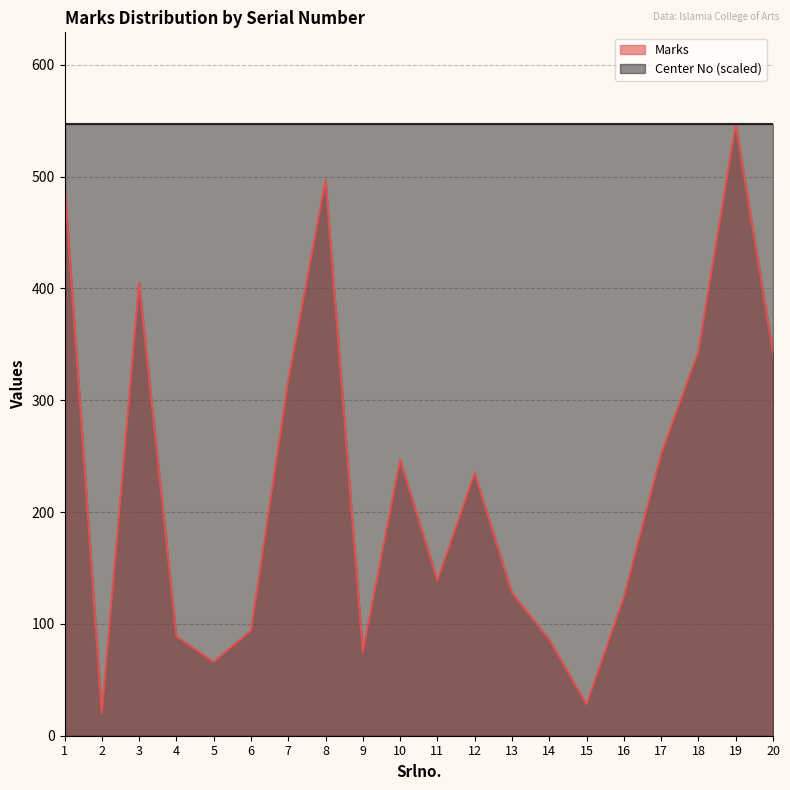

At which label does the data first exceed 235?

1